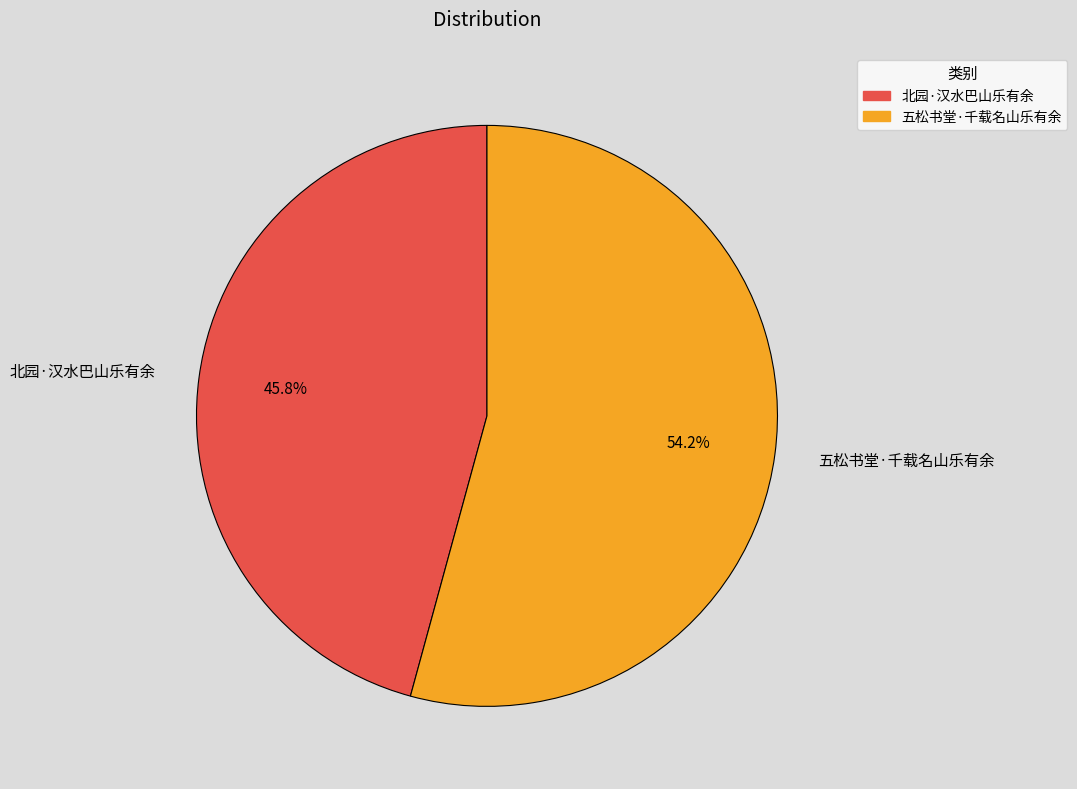

What percentage is NOT represented by 北园·汉水巴山乐有余?

54.2%